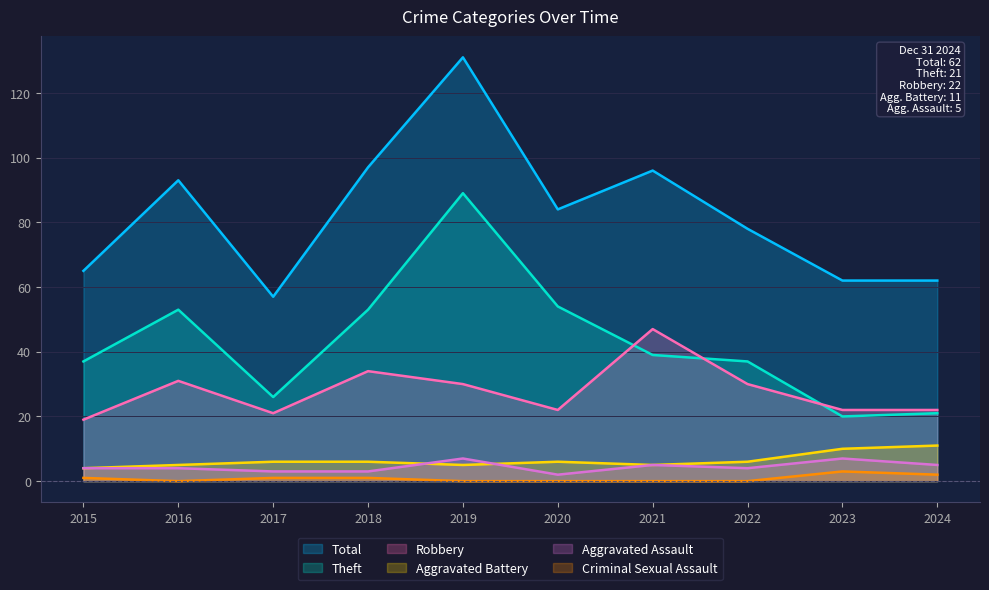

Reading right to left, transcribe all the data shown in this chart.

Total: 2024=62	2023=62	2022=78	2021=96	2020=84	2019=131	2018=97	2017=57	2016=93	2015=65
Theft: 2024=21	2023=20	2022=37	2021=39	2020=54	2019=89	2018=53	2017=26	2016=53	2015=37
Robbery: 2024=22	2023=22	2022=30	2021=47	2020=22	2019=30	2018=34	2017=21	2016=31	2015=19
Aggravated Battery: 2024=11	2023=10	2022=6	2021=5	2020=6	2019=5	2018=6	2017=6	2016=5	2015=4
Aggravated Assault: 2024=5	2023=7	2022=4	2021=5	2020=2	2019=7	2018=3	2017=3	2016=4	2015=4
Criminal Sexual Assault: 2024=2	2023=3	2022=0	2021=0	2020=0	2019=0	2018=1	2017=1	2016=0	2015=1